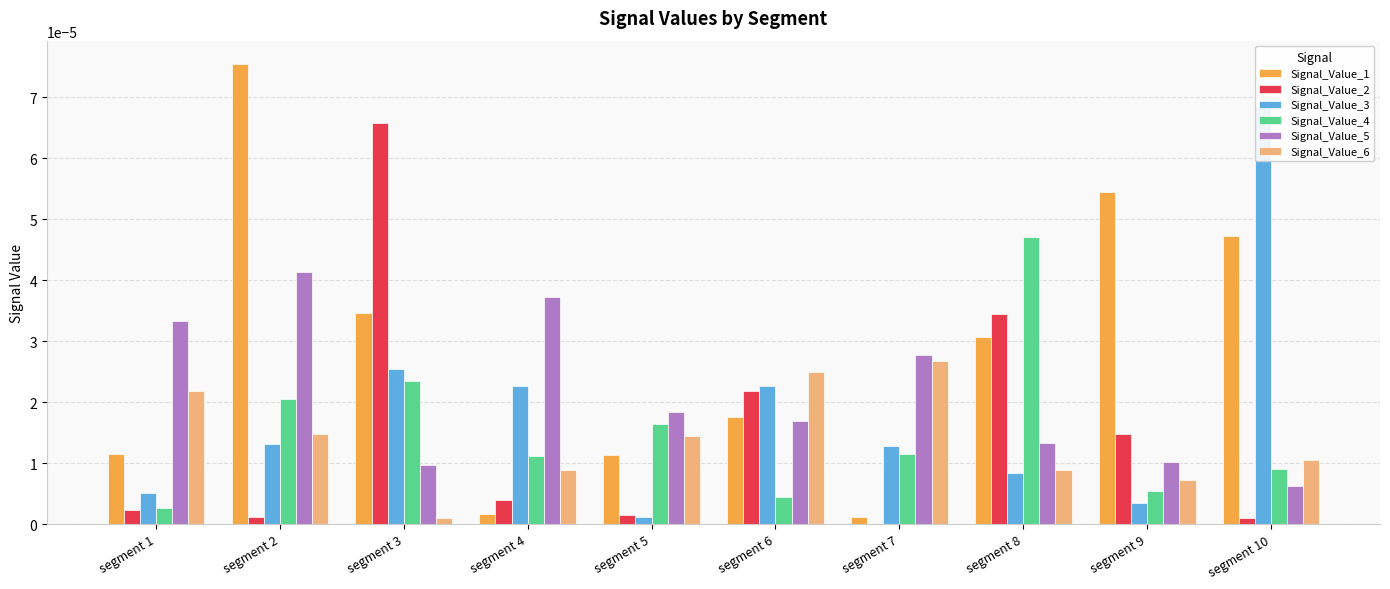

The value of Signal_Value_5 at segment 3 is 0.0. True or false?

True